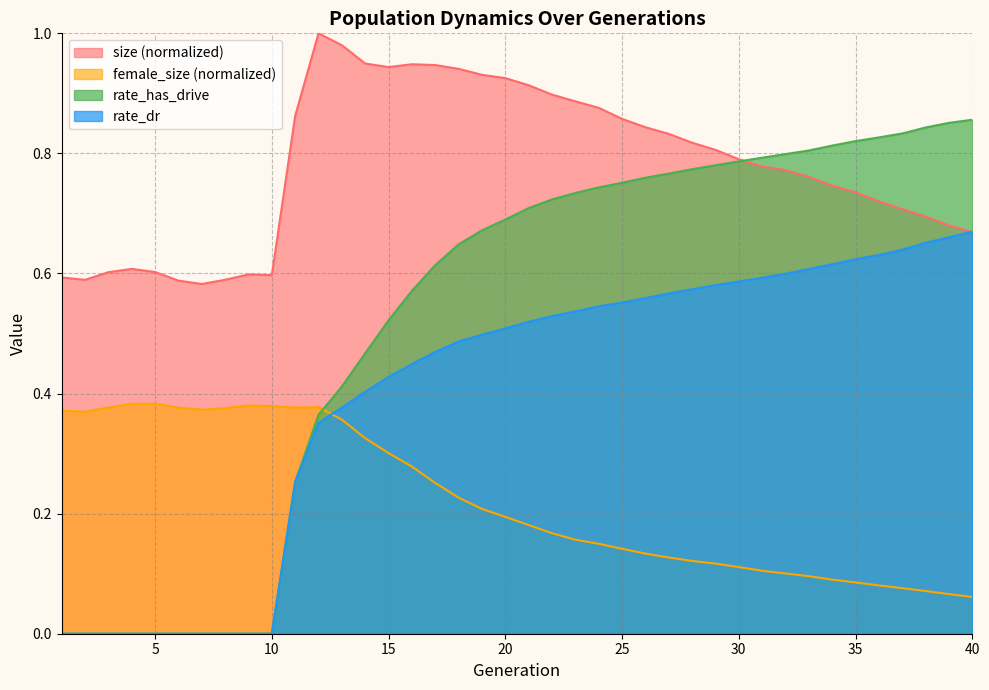

Which has a higher value, 30 or 31?

30